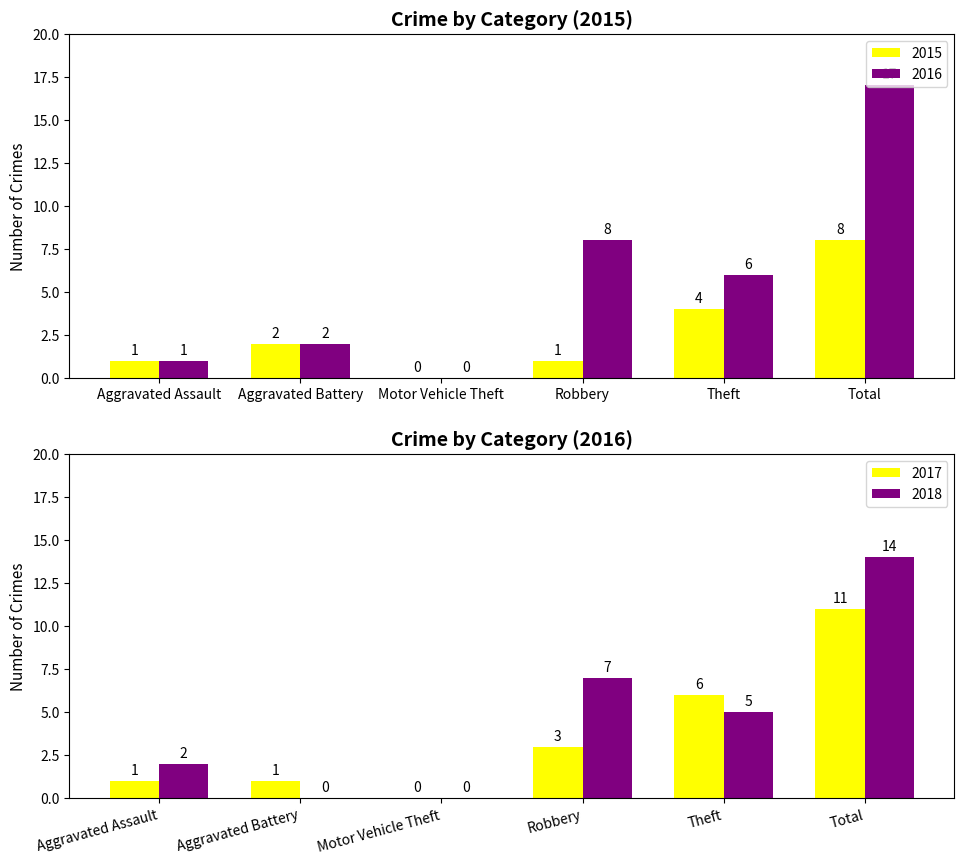

What is the total value across all series at Robbery?

9